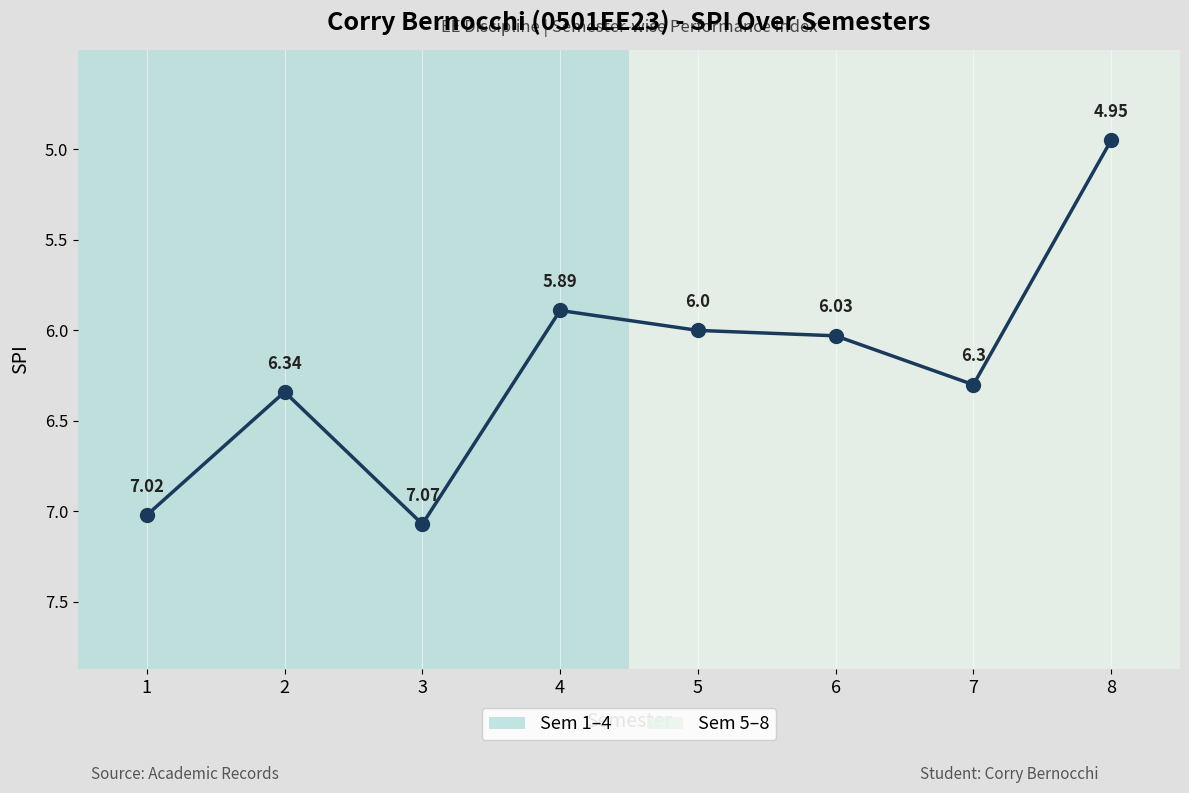

The value at 3 is 3.5. True or false?

False